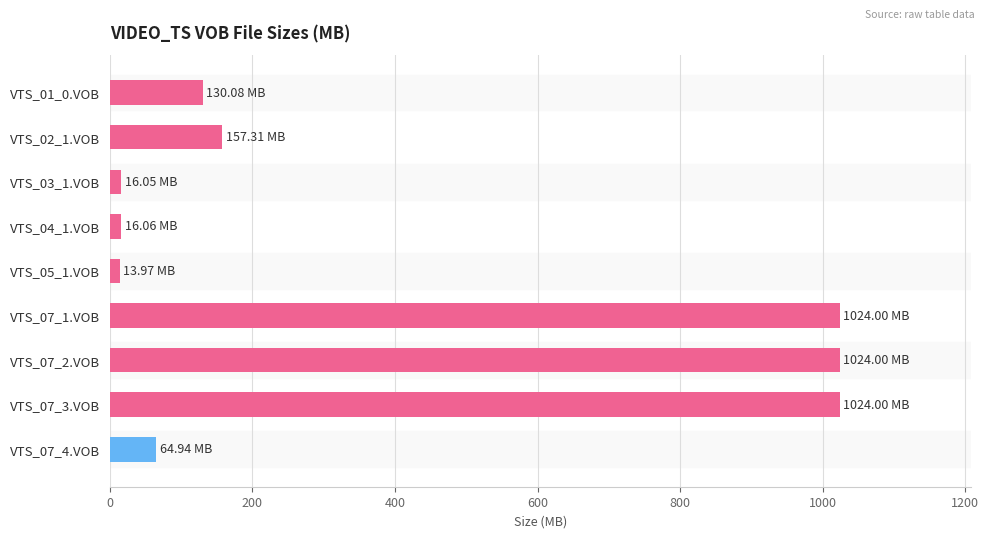

What is the average value?

385.6